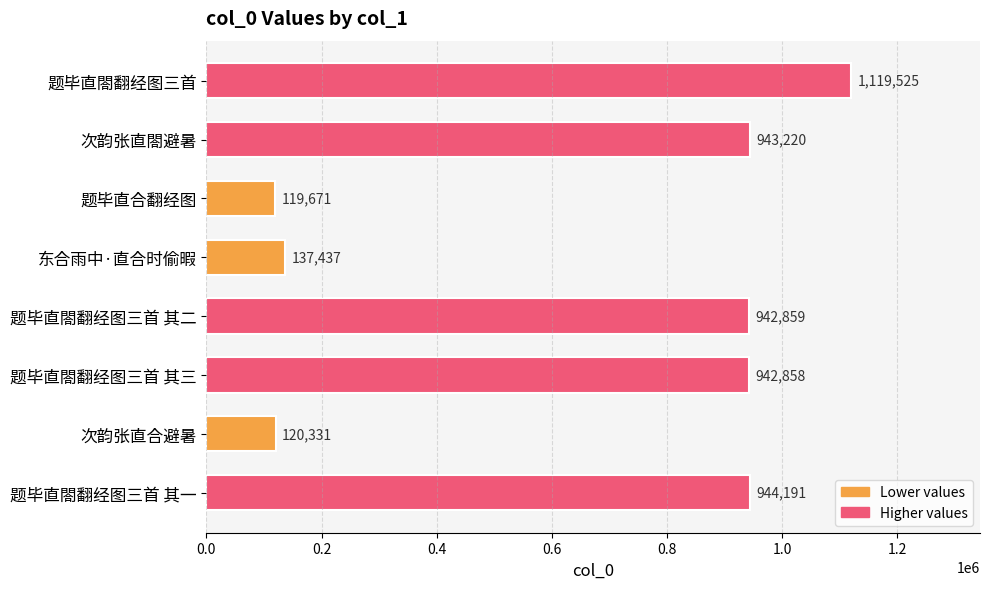

What is the value of the 8th bar from the top?

944191